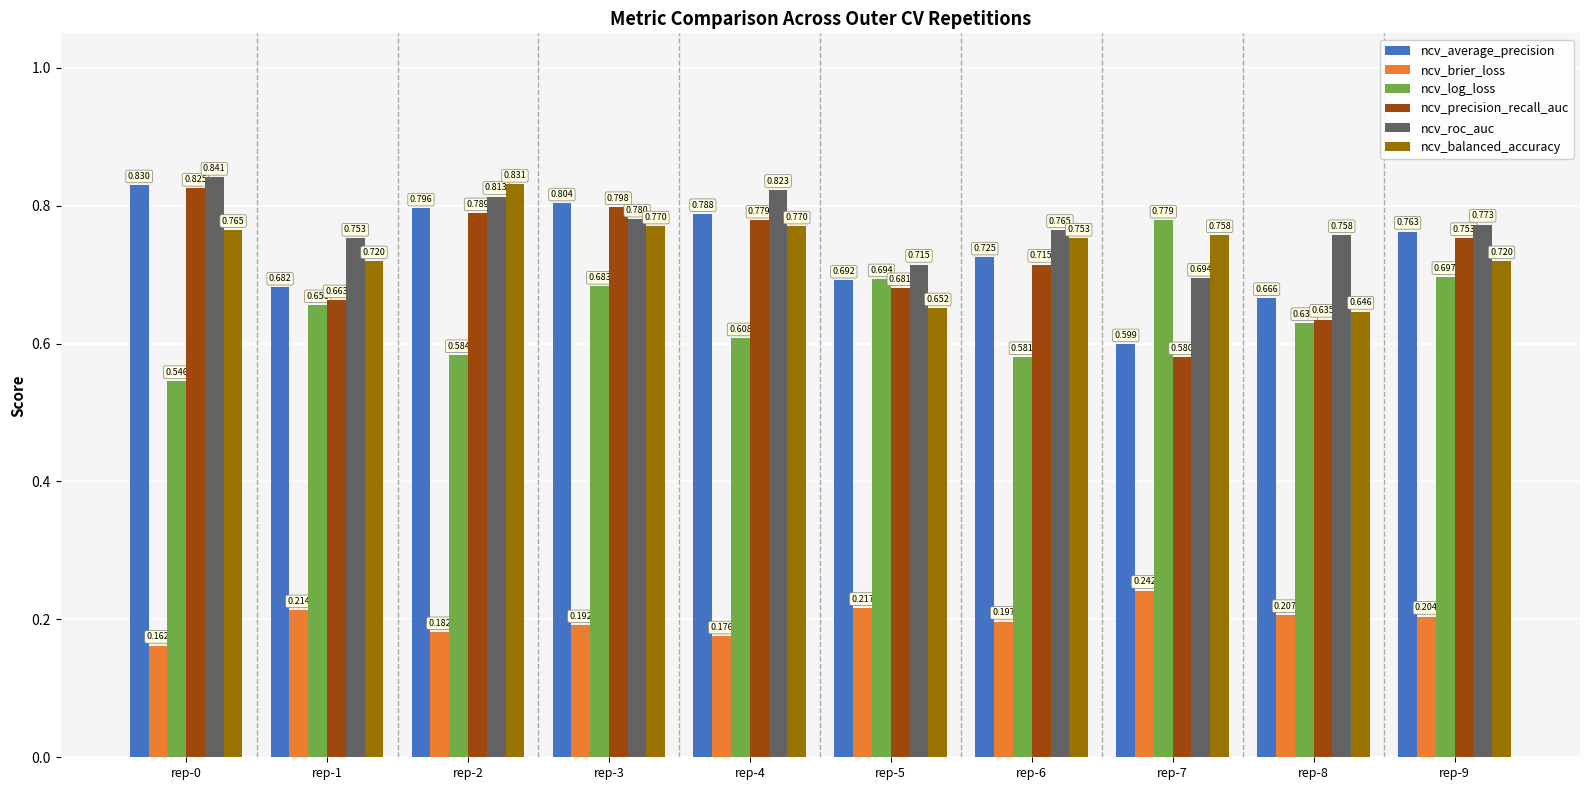

The value of ncv_precision_recall_auc at rep-0 is 0.8. True or false?

True